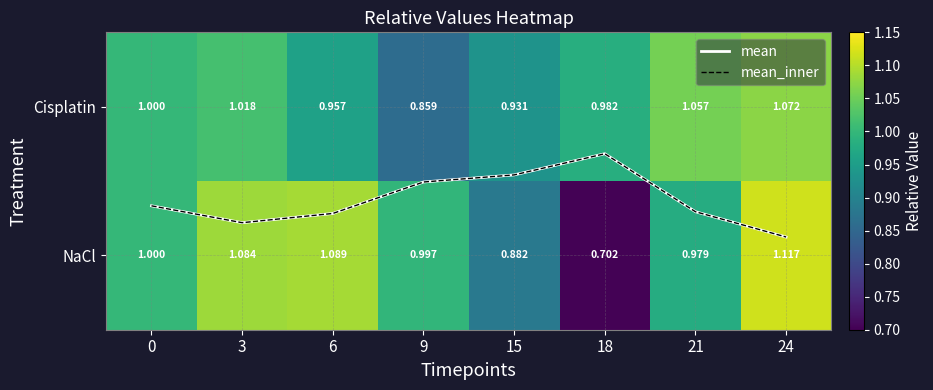

Which has a higher value, 24 or 15?

24